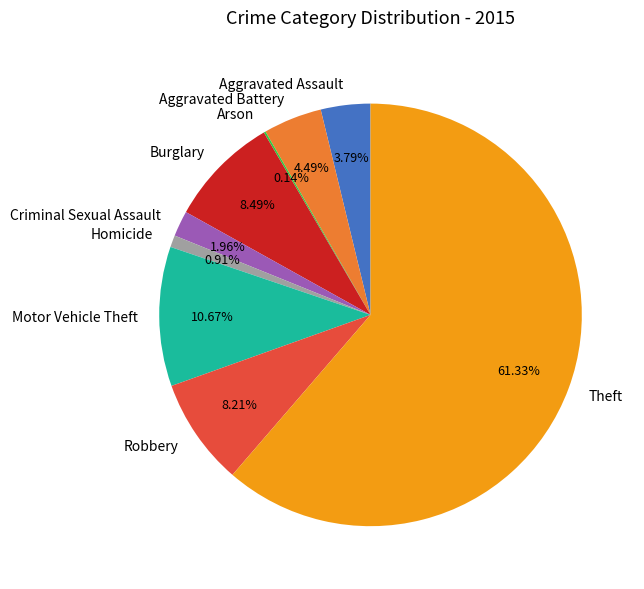

Between Motor Vehicle Theft and Robbery, which is larger?

Motor Vehicle Theft